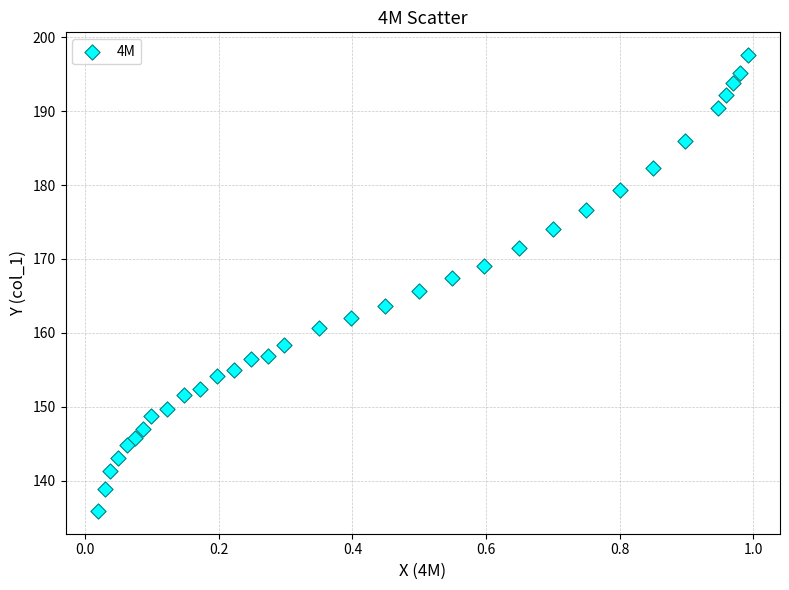

What is the range of Y values (max minus min)?

61.7